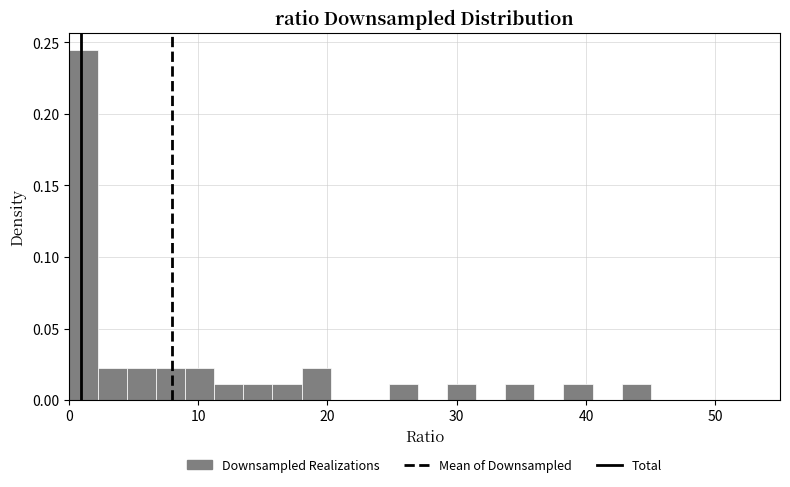

Read against the x-axis, roughly where is the centre of the tallest bar?

1